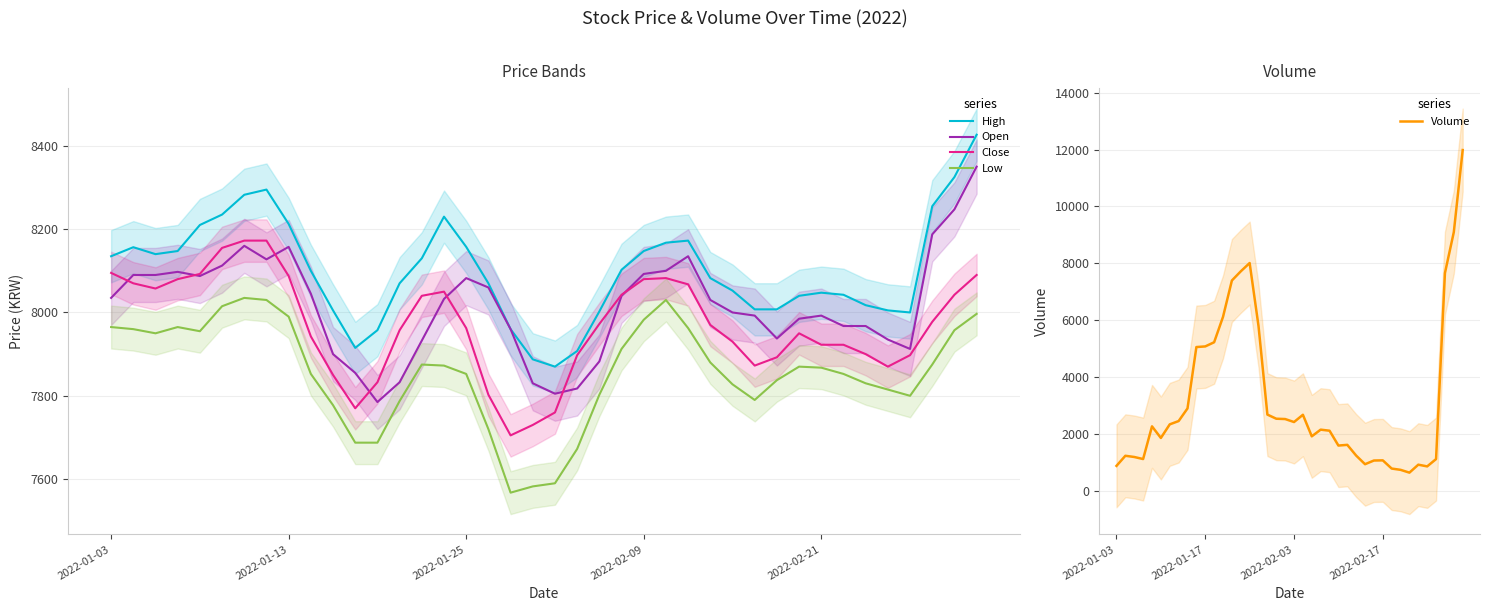

True or false: Low and Open cross at least once.

False